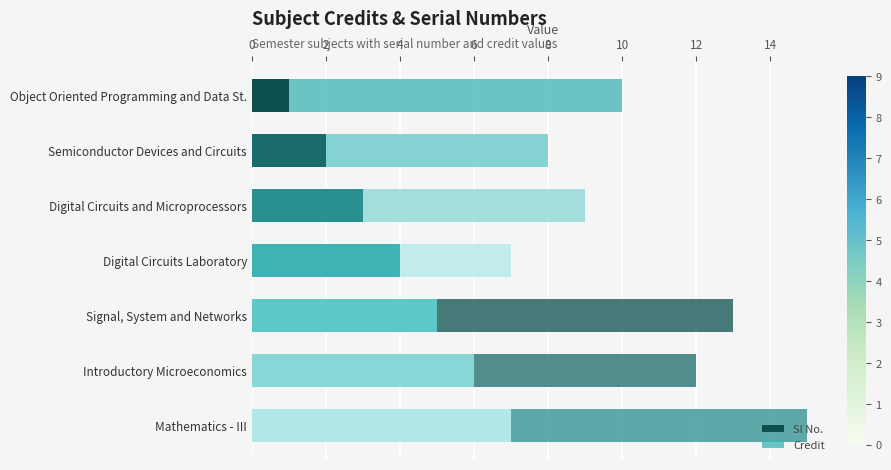

How many data points does each series have?

7